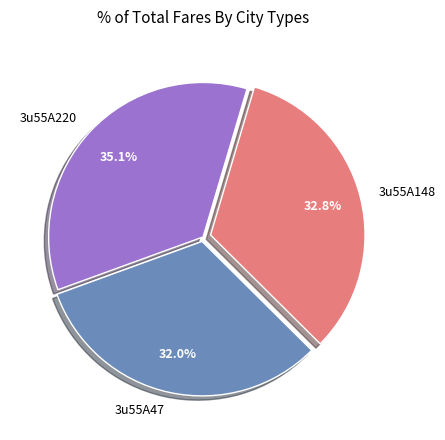

What percentage is NOT represented by 3u55A220?

64.9%